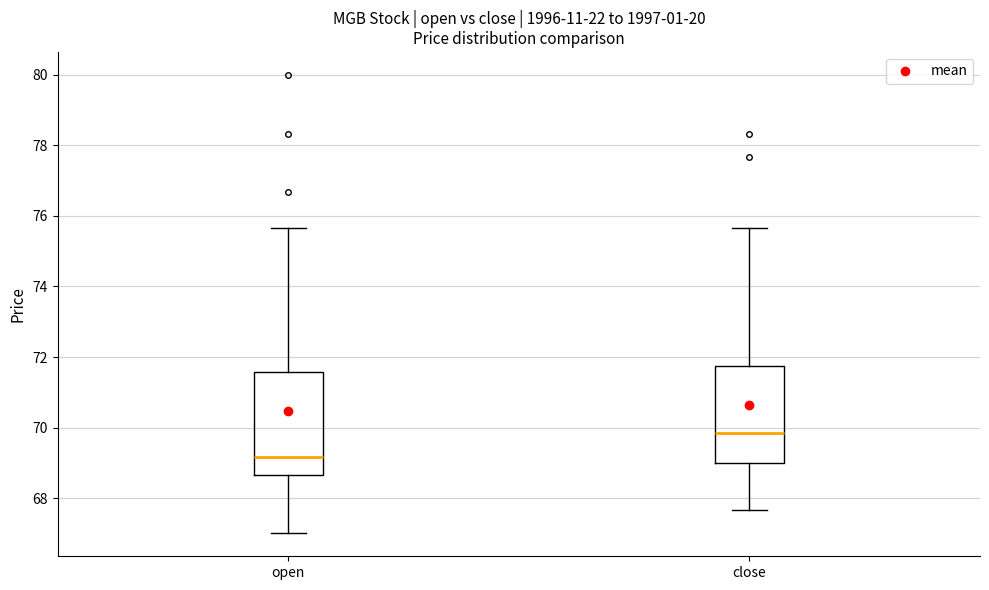

Where is the lower edge of the box for close on the y-axis? The values are not printed on the chart, so give them approximately, as read against the axis.

69.0